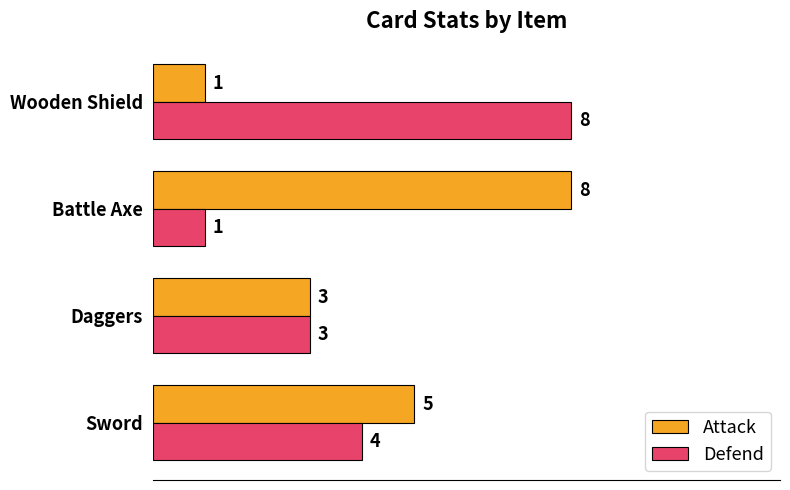

Which series changed the most between Daggers and Wooden Shield?

Defend